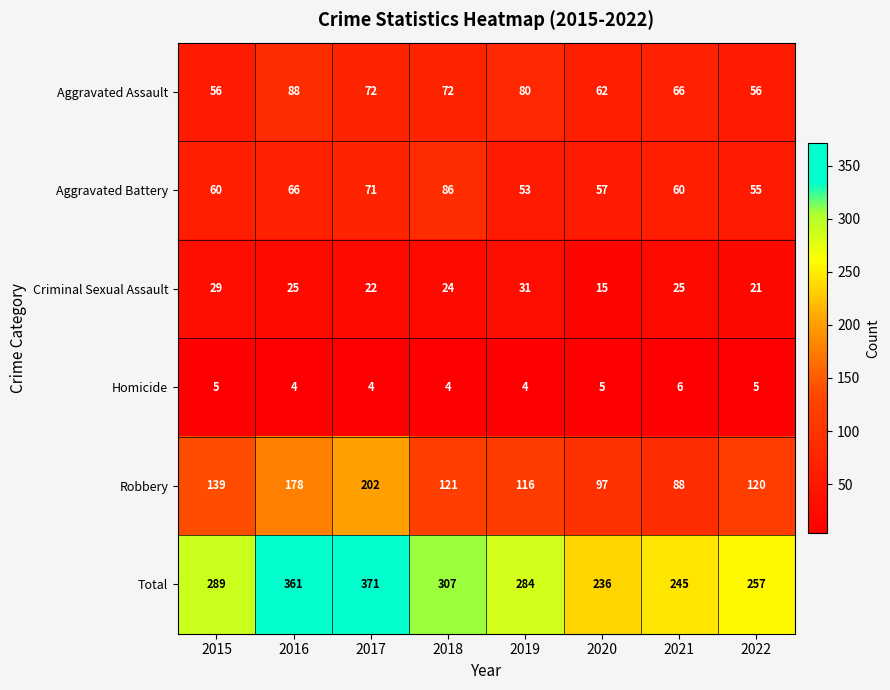

Rank the series at 2015 from highest to lowest value.

Total, Robbery, Aggravated Battery, Aggravated Assault, Criminal Sexual Assault, Homicide